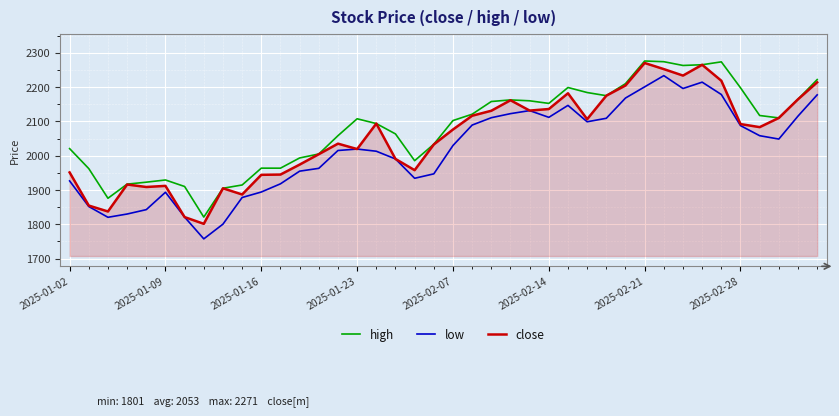

True or false: high and low cross at least once.

False